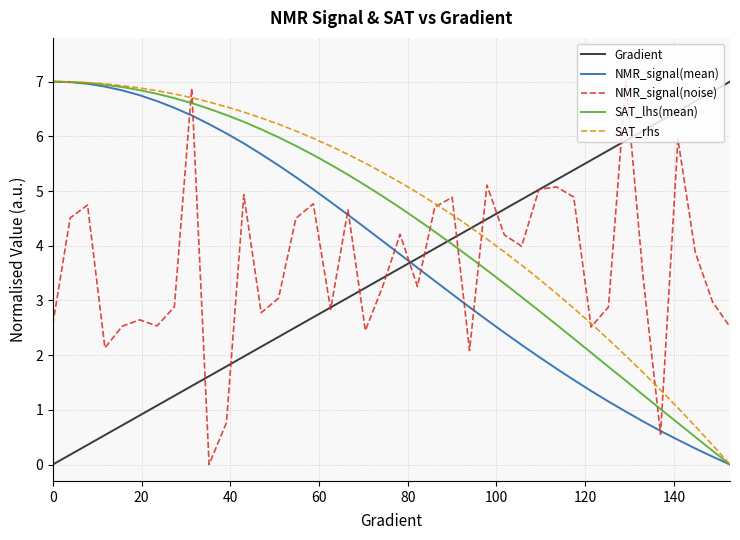

How many lines are shown in the chart?

5